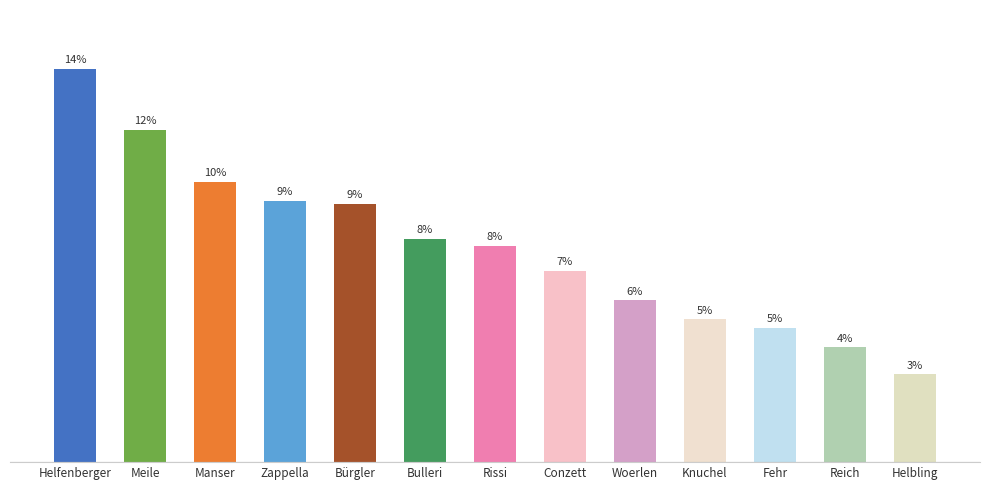

The chart shows a value of 592 at Zappella. True or false?

False